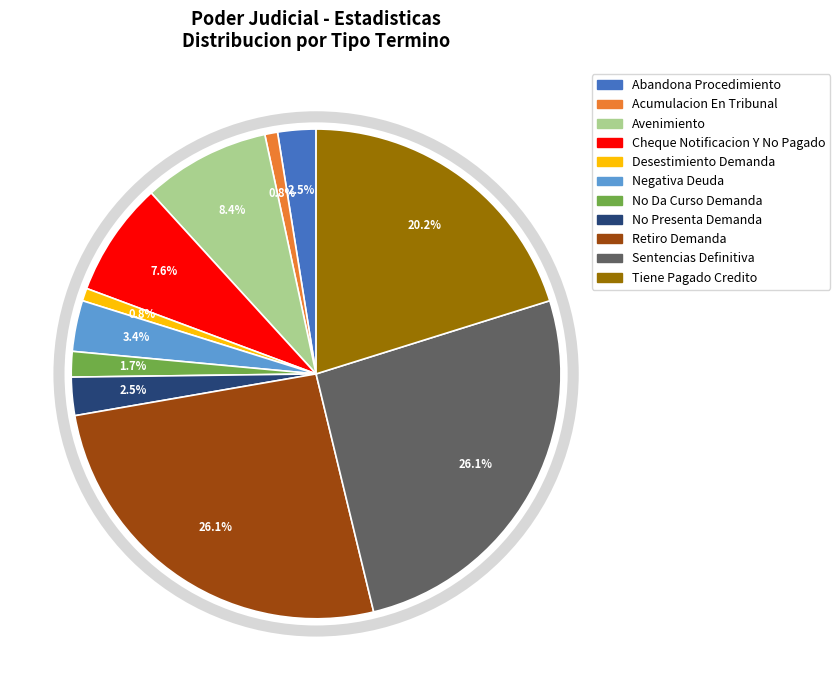

Approximately how many times larger is the value at Abandona Procedimiento compared to Avenimiento?

0.3